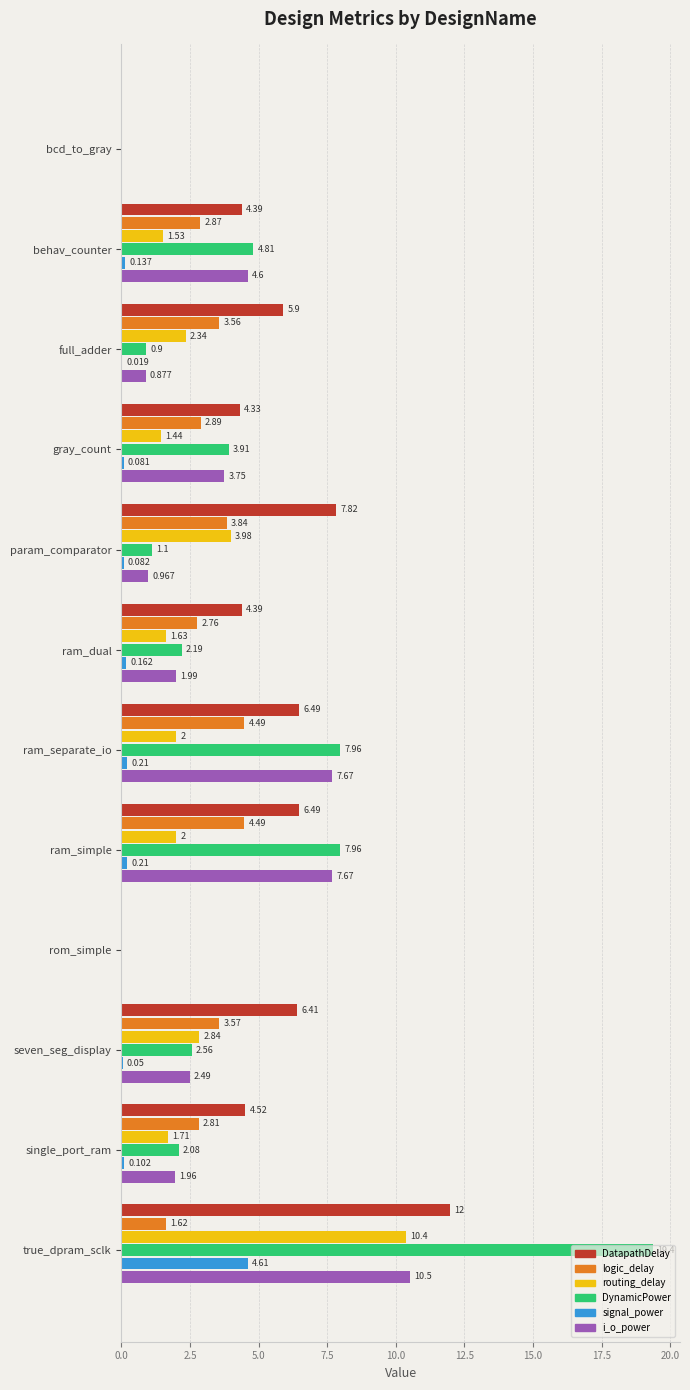

Where is routing_delay nearest to the value 5?

param_comparator